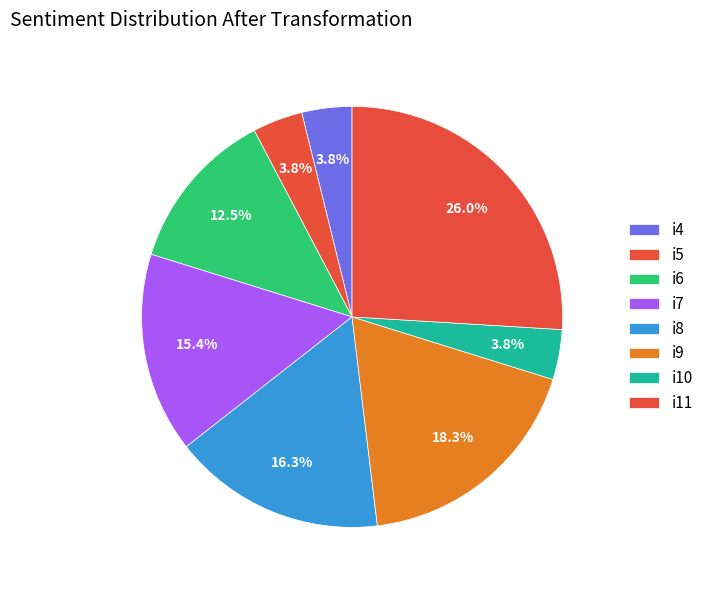

Do i9 and i6 together represent more than half of the pie?

No